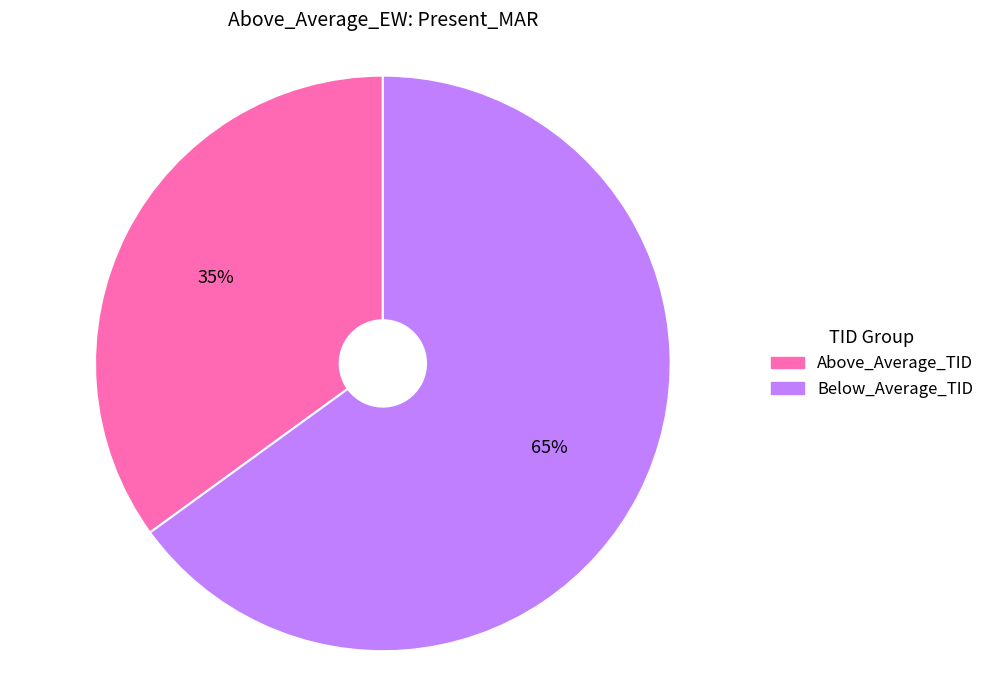

Do Below_Average_TID and Above_Average_TID together represent more than half of the pie?

Yes